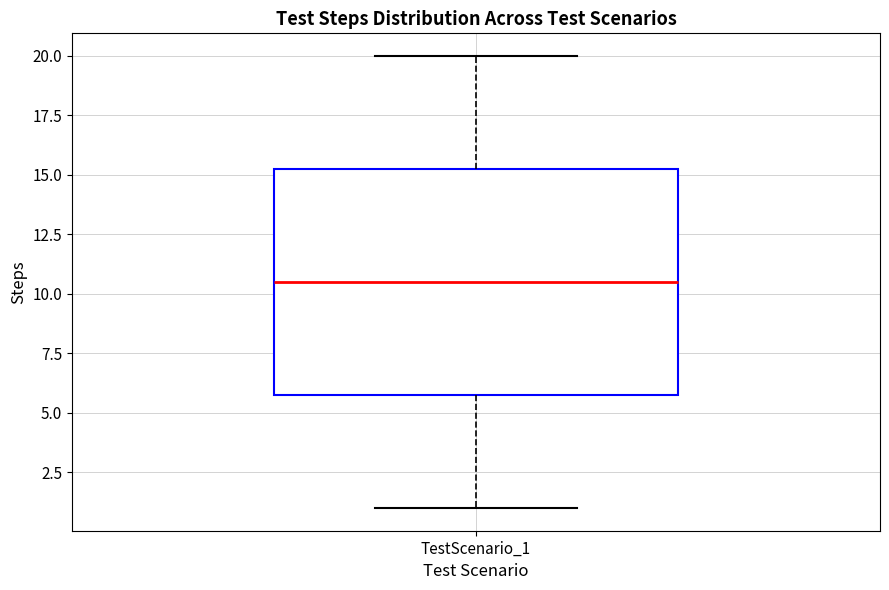

Read this box plot against the y-axis: the position of the median line, the range covered by the box, and the ends of both whiskers. The values are not printed on the chart, so give them approximately, as read against the axis.

median 10.5, box 6.0 to 15.5, whiskers 1.0 to 20.0